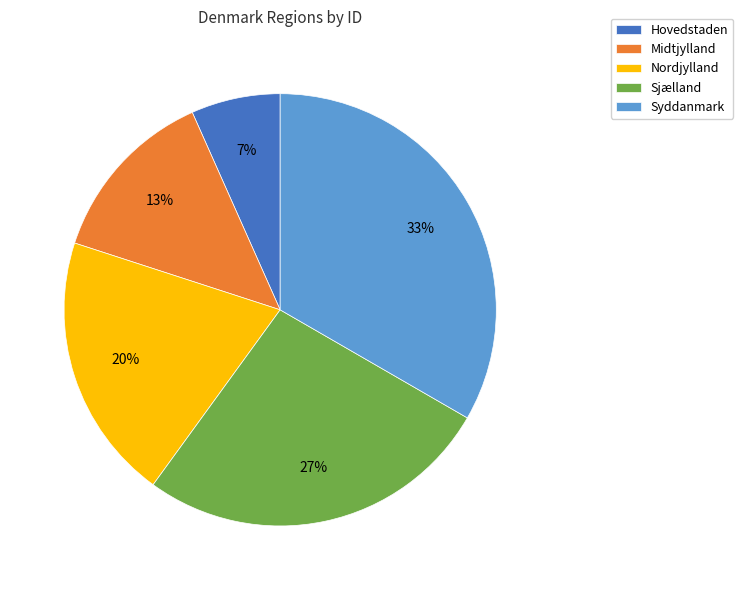

How many segments does this pie chart have?

5